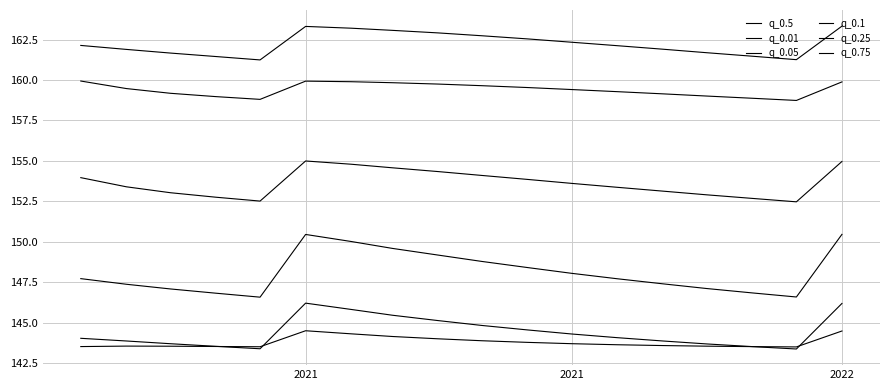

True or false: q_0.25 and q_0.1 cross at least once.

False